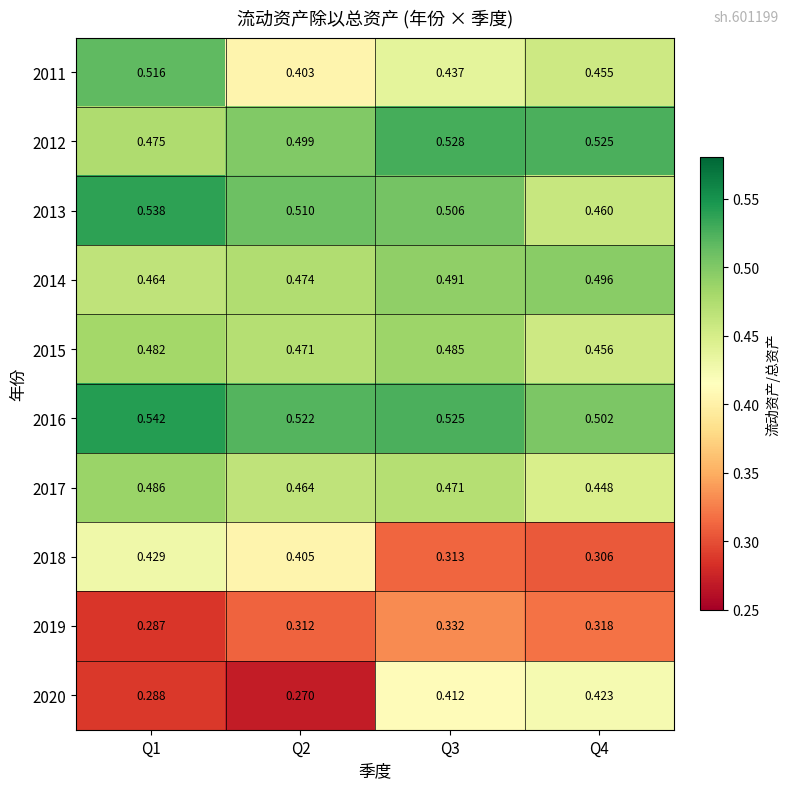

At Q4, list the series in order from largest to smallest.

2012, 2016, 2014, 2013, 2015, 2011, 2017, 2020, 2019, 2018